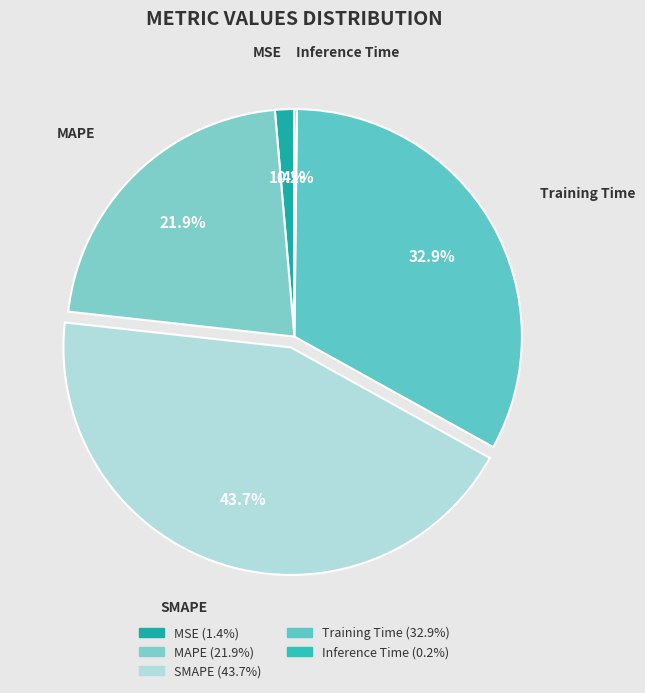

Combined, do SMAPE and Training Time account for over 50%?

Yes